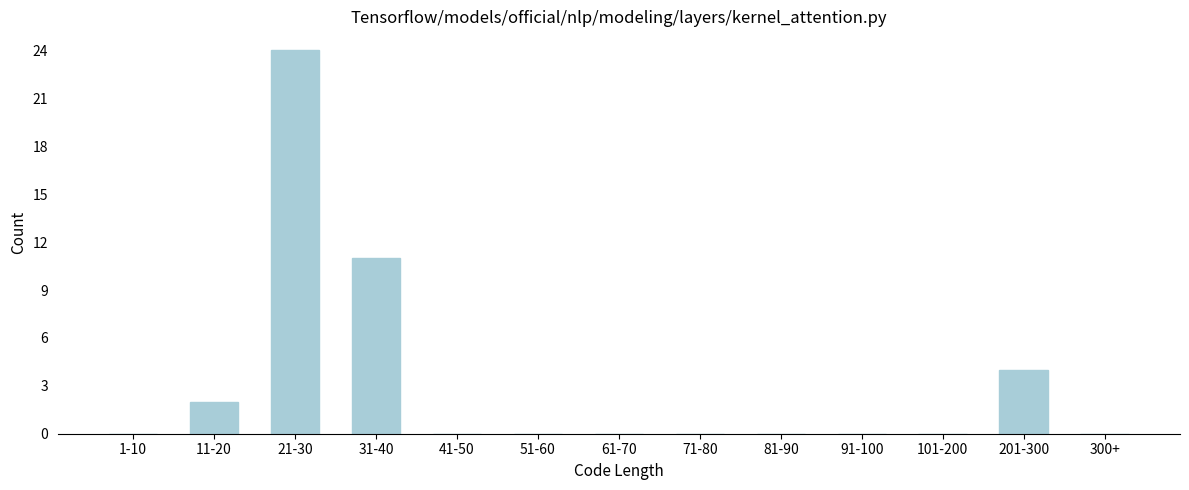

Reading left to right, extract all data points from this chart.

1-10=0	11-20=2	21-30=24	31-40=11	41-50=0	51-60=0	61-70=0	71-80=0	81-90=0	91-100=0	101-200=0	201-300=4	300+=0